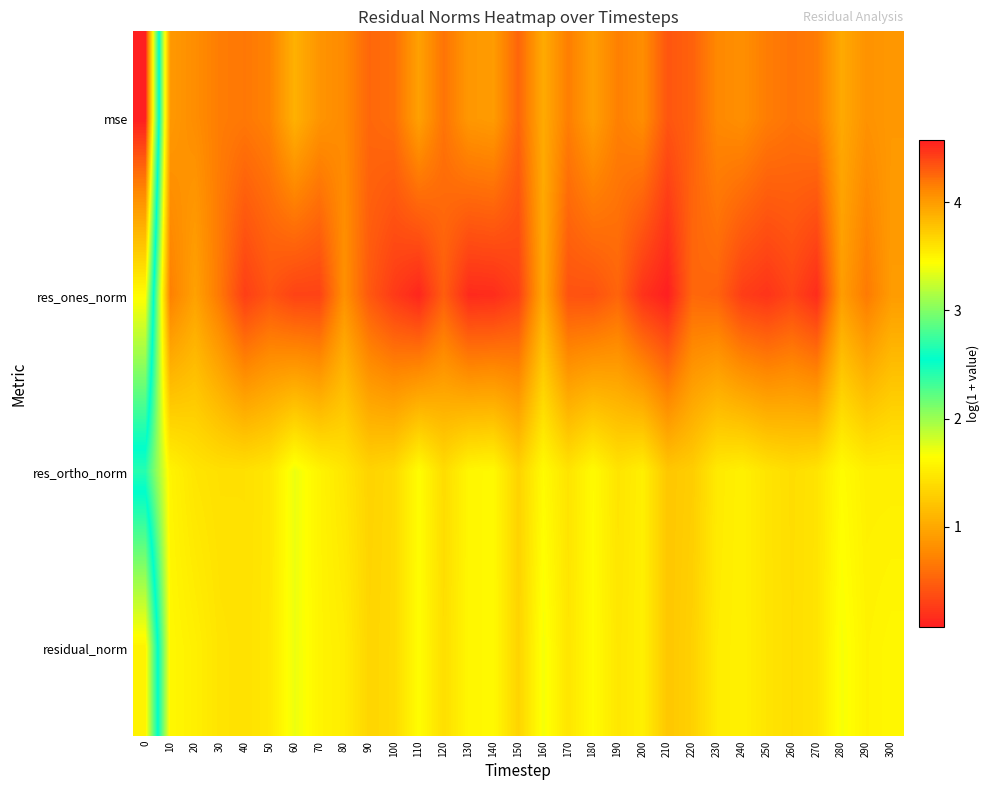

What is the spread (max minus min) of values at 100?

1.1